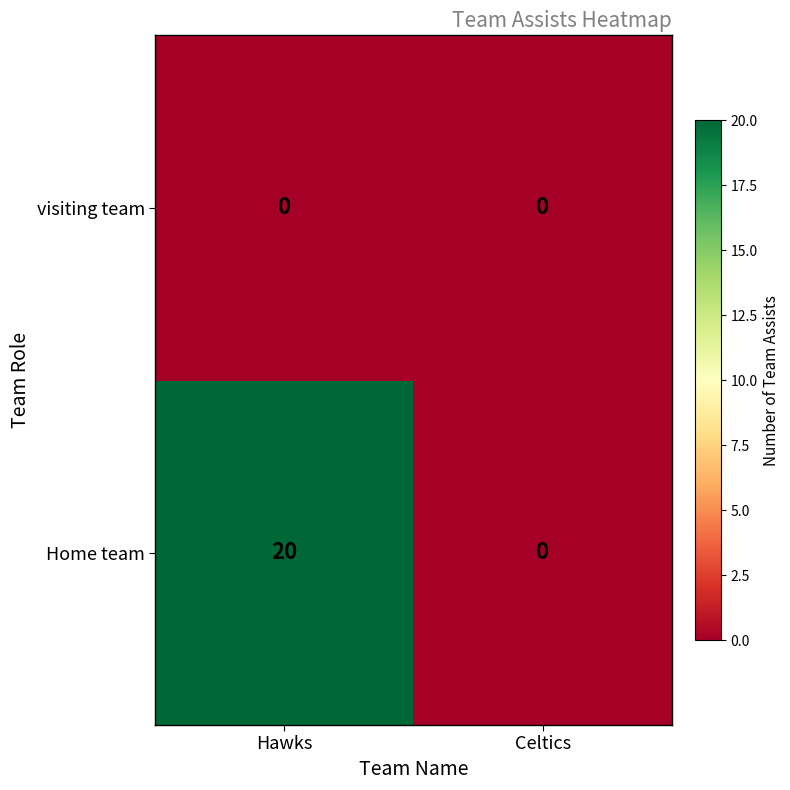

Reading left to right, extract all data points from this chart.

visiting team: 0	0
Home team: 20	0